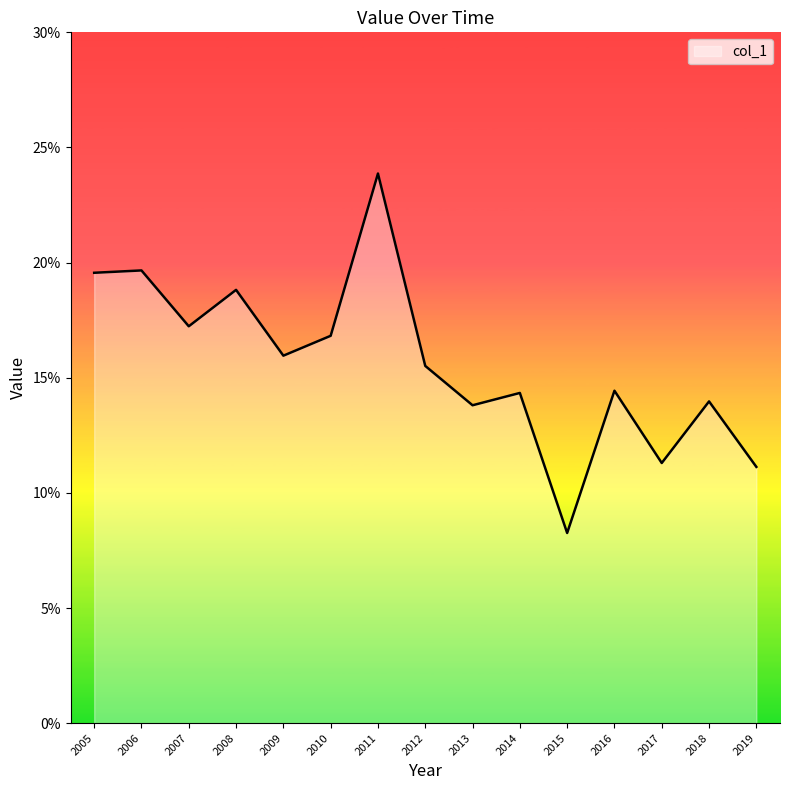

Reading left to right, extract all data points from this chart.

2005=0.2	2006=0.2	2007=0.2	2008=0.2	2009=0.2	2010=0.2	2011=0.2	2012=0.2	2013=0.1	2014=0.1	2015=0.1	2016=0.1	2017=0.1	2018=0.1	2019=0.1